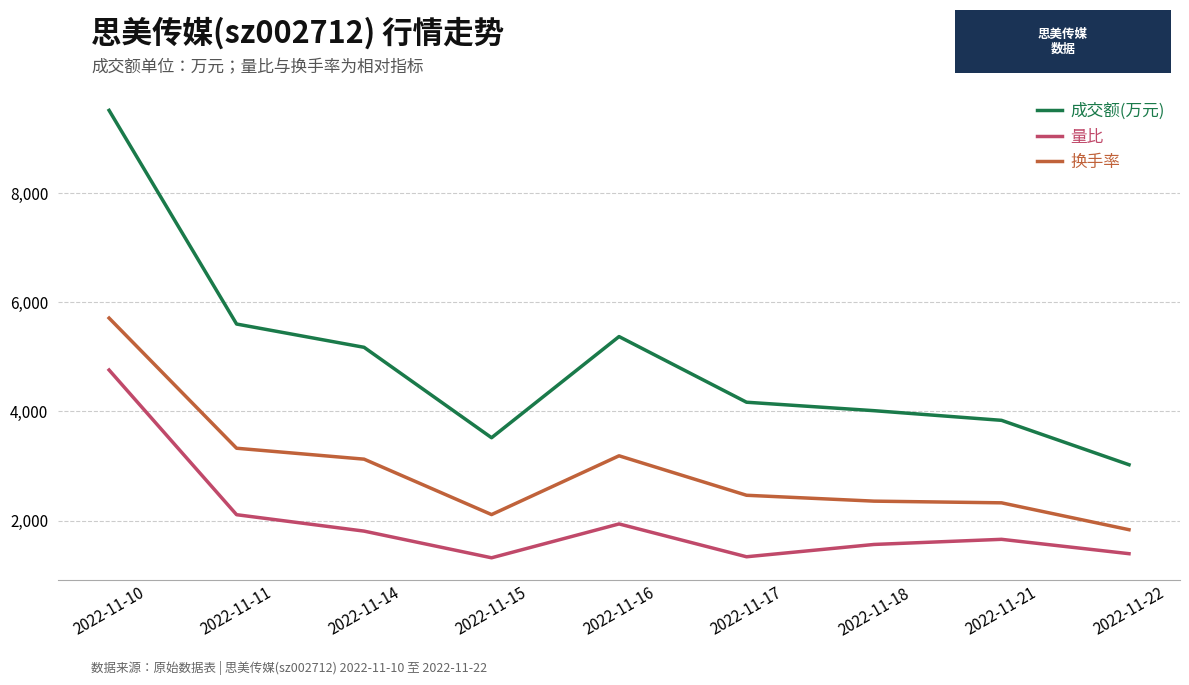

List the labels in order of 成交额(万元) value, smallest first.

2022-11-22, 2022-11-15, 2022-11-21, 2022-11-18, 2022-11-17, 2022-11-14, 2022-11-16, 2022-11-11, 2022-11-10